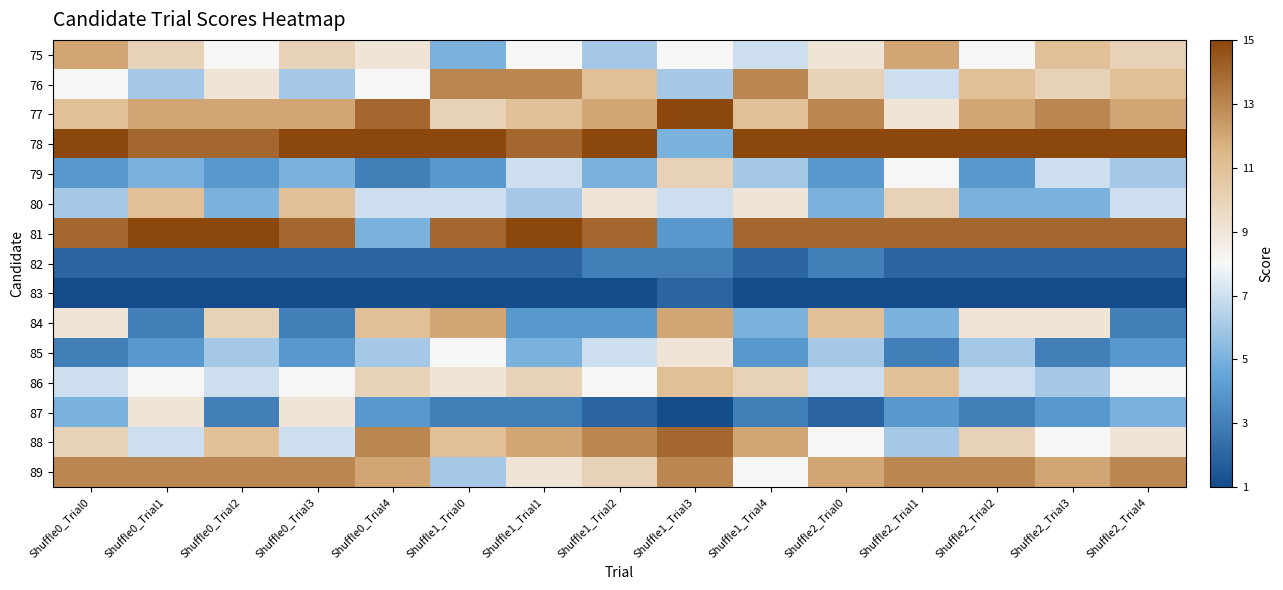

Between Shuffle2_Trial3 and Shuffle0_Trial0, which is larger?

Shuffle0_Trial0